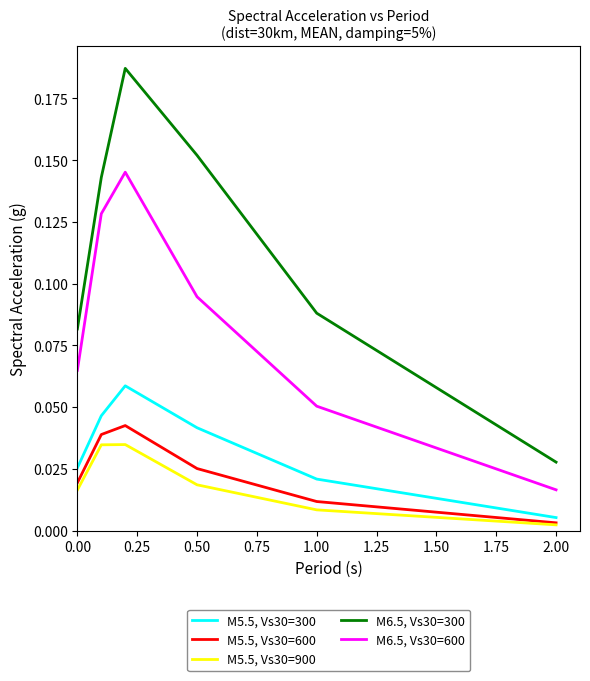

How many distinct data groups are displayed?

5